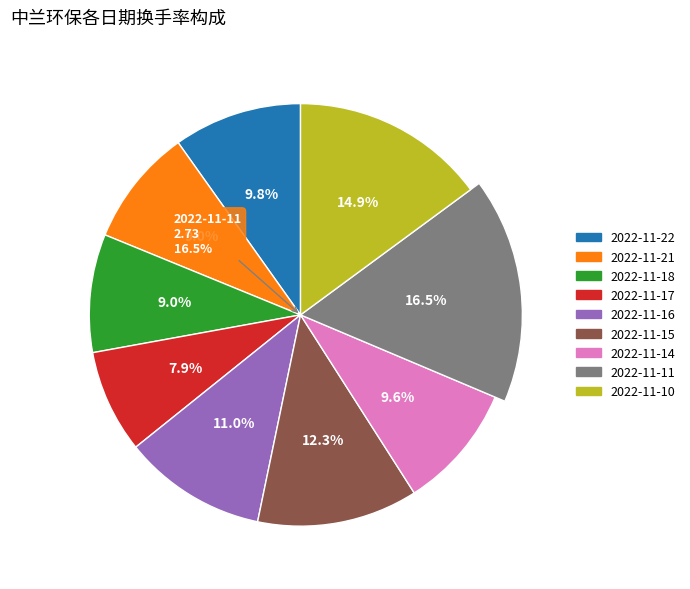

Approximately how many times larger is the value at 2022-11-18 compared to 2022-11-11?

0.5